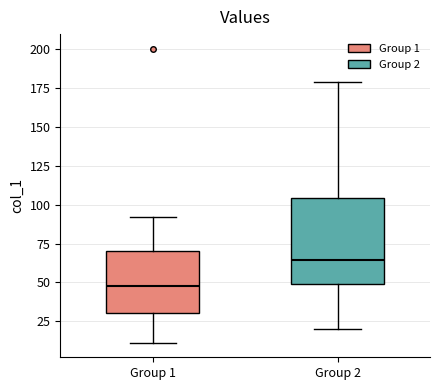

Reading left to right, read every box against the y-axis: the position of its median line, the range the box covers, and the ends of its whiskers. The values are not printed on the chart, so give them approximately, as read against the axis.

Group 1: median 50, box 30 to 70, whiskers 10 to 90
Group 2: median 65, box 50 to 105, whiskers 20 to 180